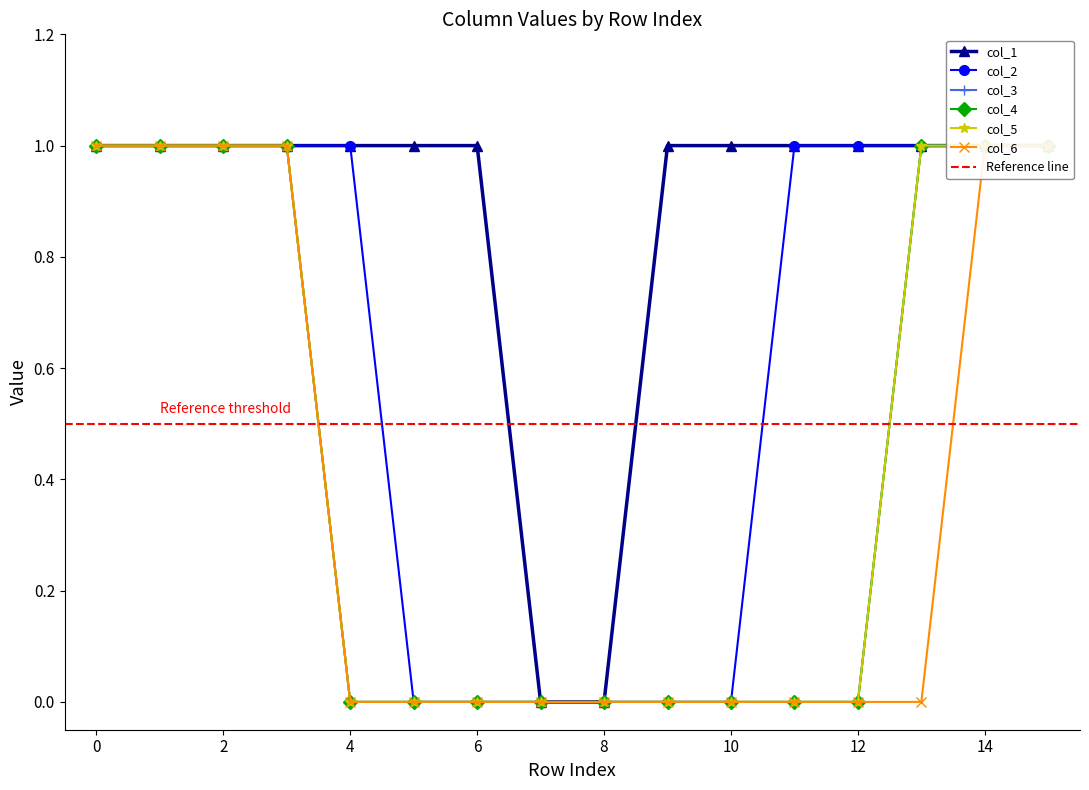

Which series has the widest spread of values?

col_1